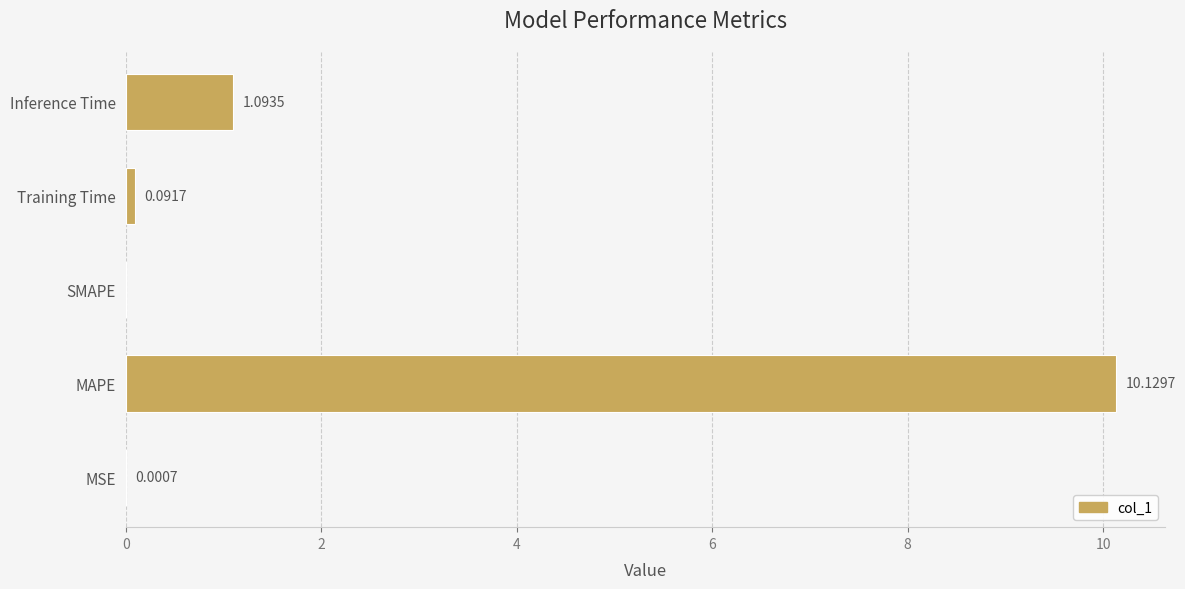

Which category has the highest value across all series?

MAPE